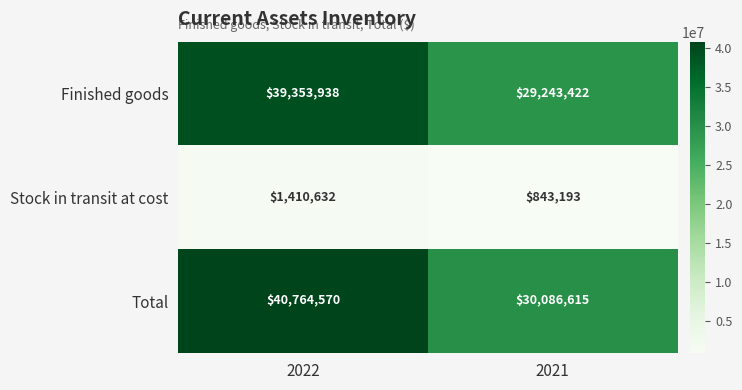

What value does the Stock in transit at cost series have at 2021, to the nearest 50?

843200